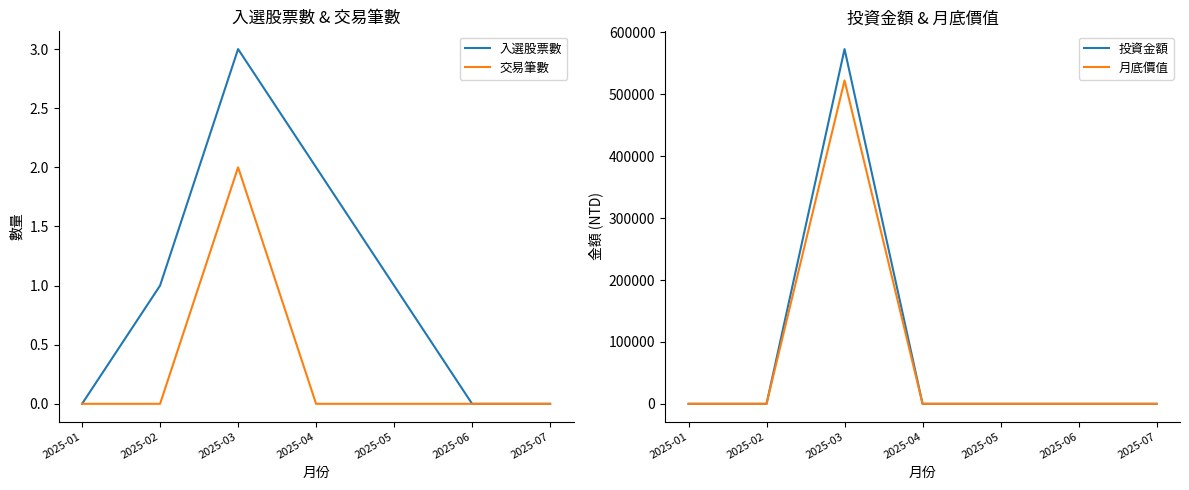

What is the sum of all 月底價值 values?

522306.4